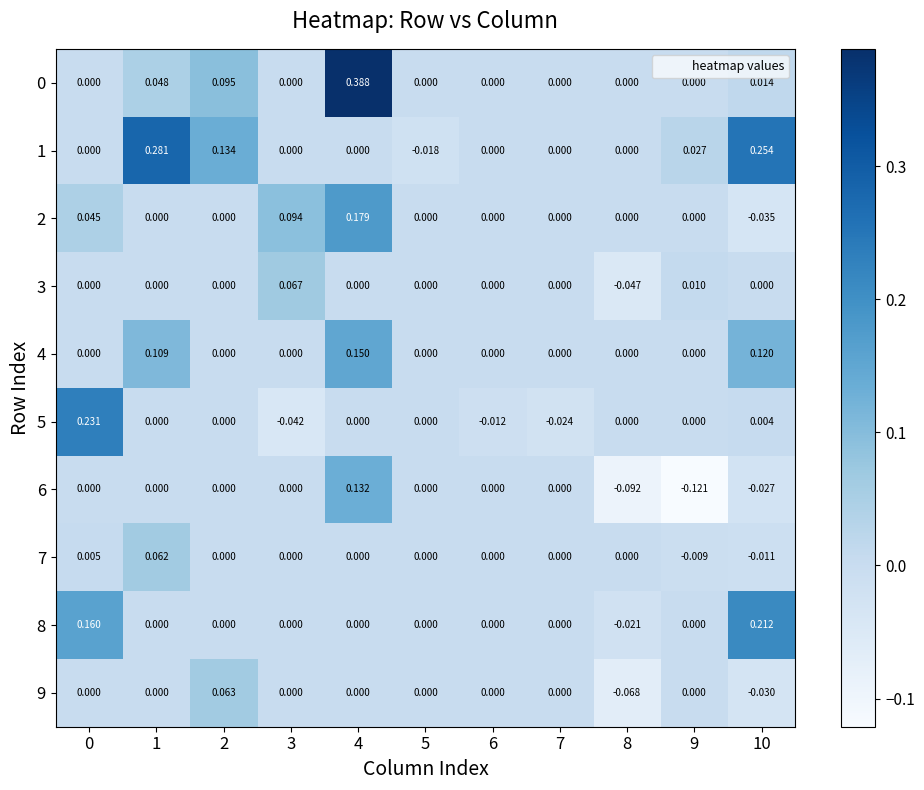

Is the value of 2 at 4 greater than the value of 8 at 5?

Yes